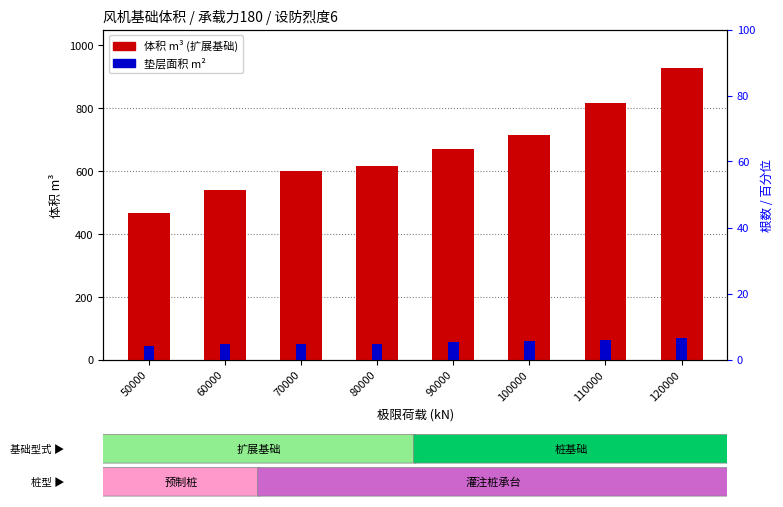

Between 60000 and 90000, which is larger?

90000